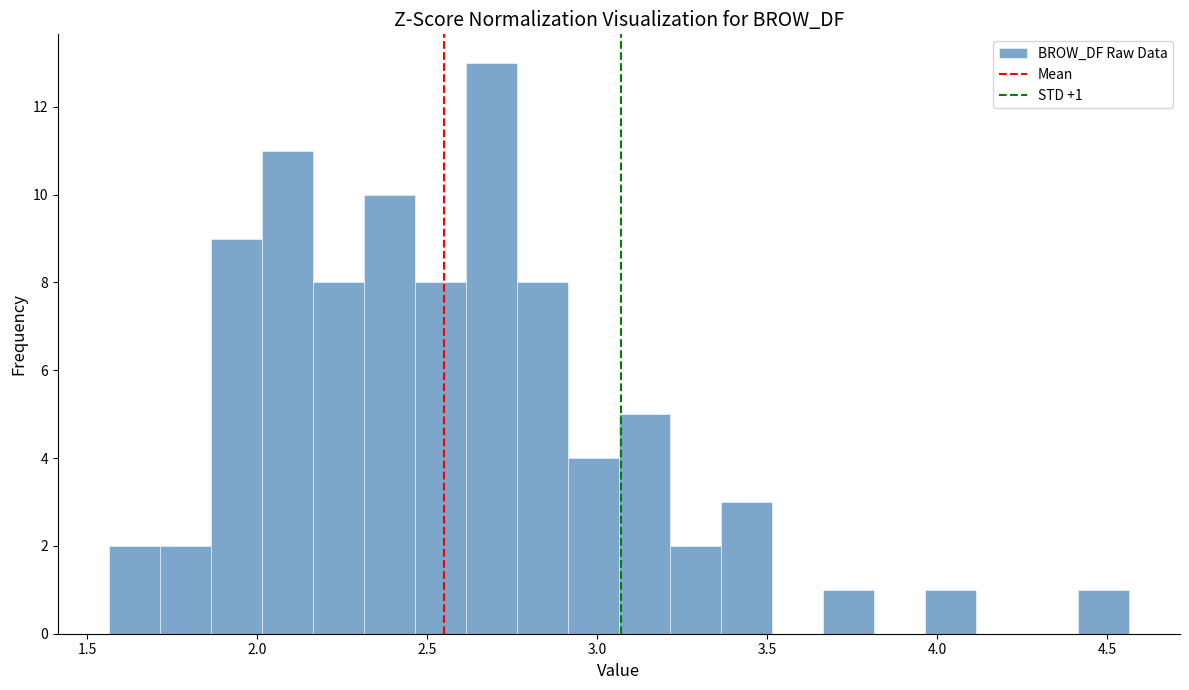

Around what value on the x-axis is the tallest bar? Give the approximate position of its centre, as read against the axis.

2.70